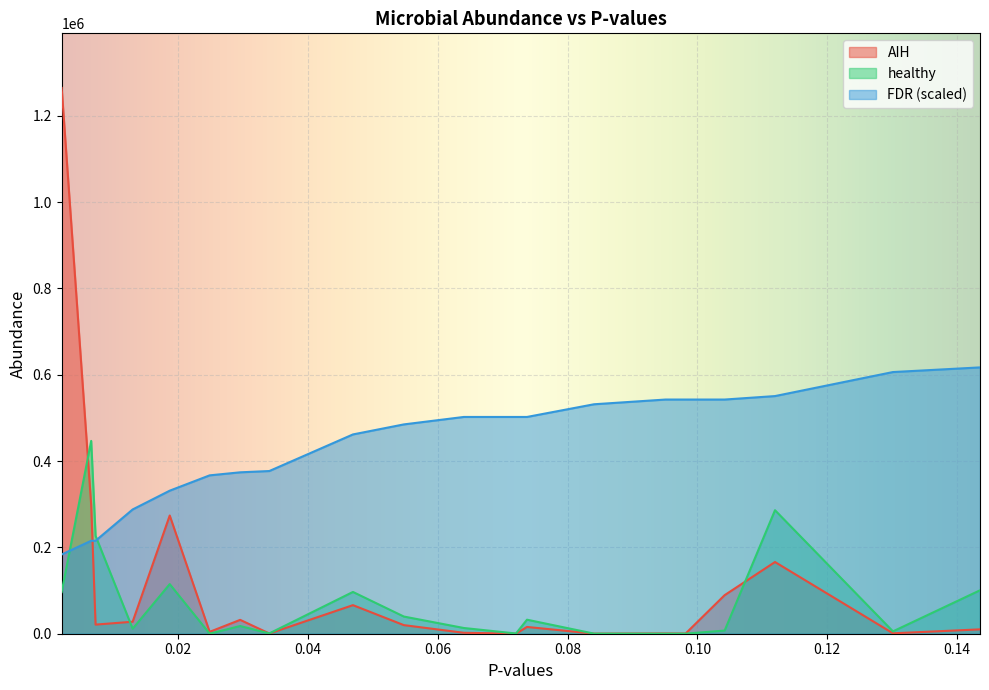

What is the sum of the healthy values at Holdemania and Coprococcus?

40530.3